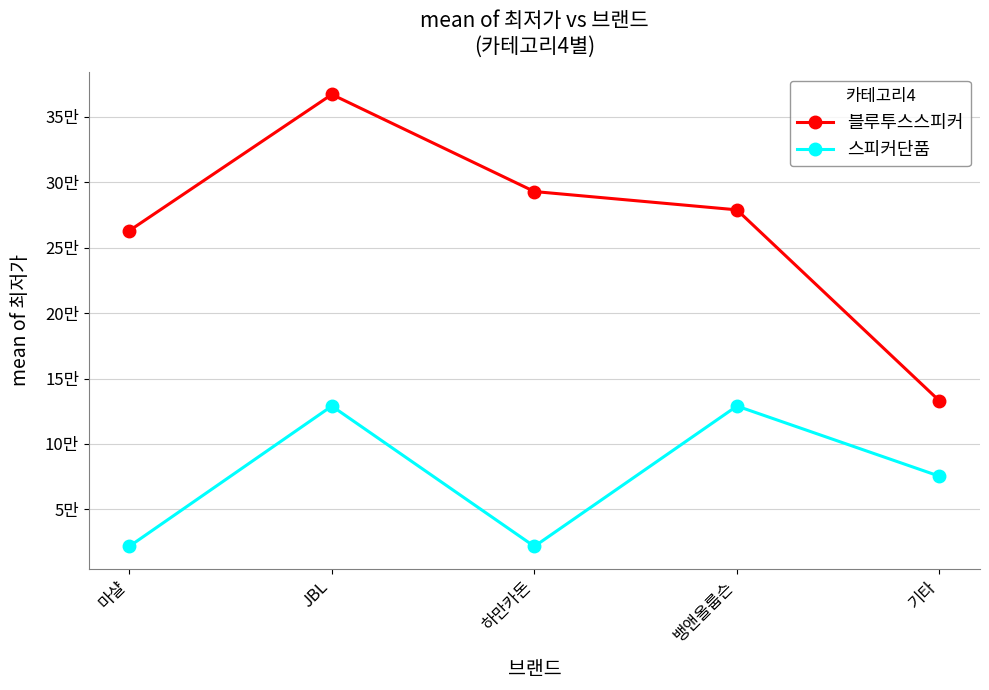

Does the chart have visible grid lines?

Yes